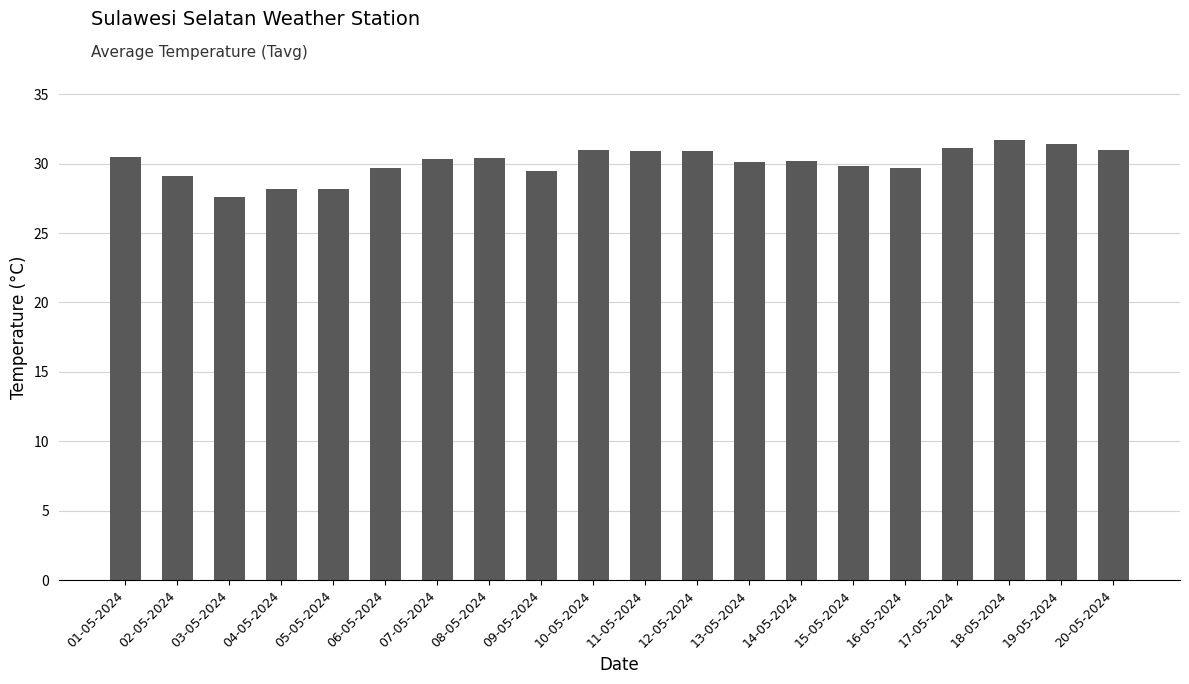

Is it true that the value at 15-05-2024 is 42.0?

False